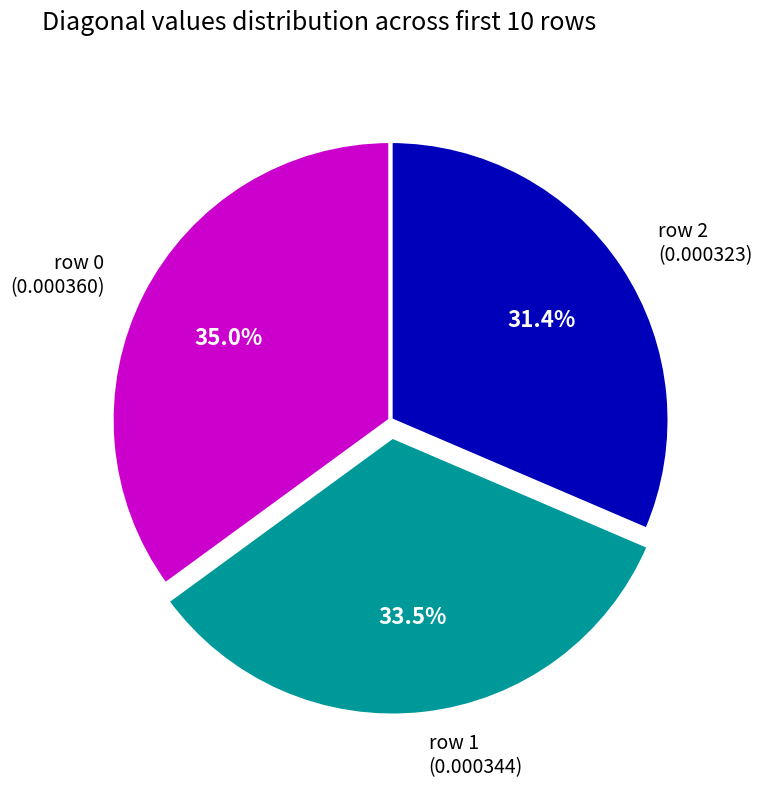

Is there any slice that represents more than half of the pie?

No